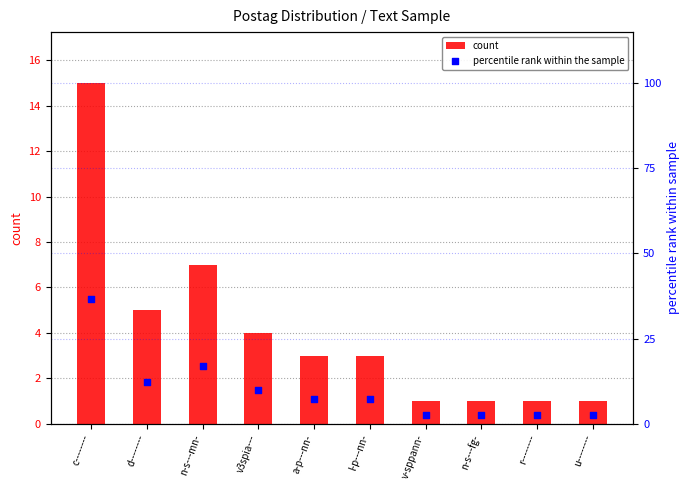

Is the value of percentile rank within the sample at d-------- greater than the value of count at c--------?

No